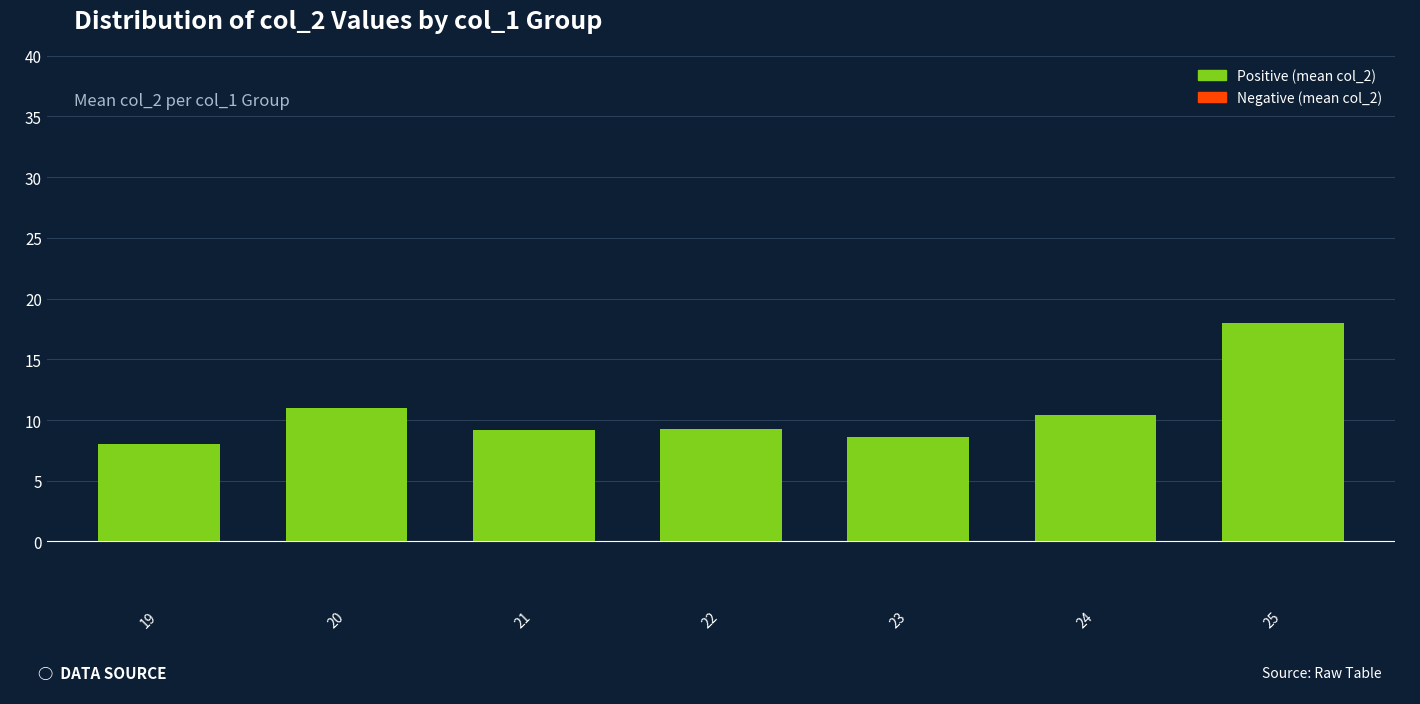

Does the chart contain stacked bars?

No